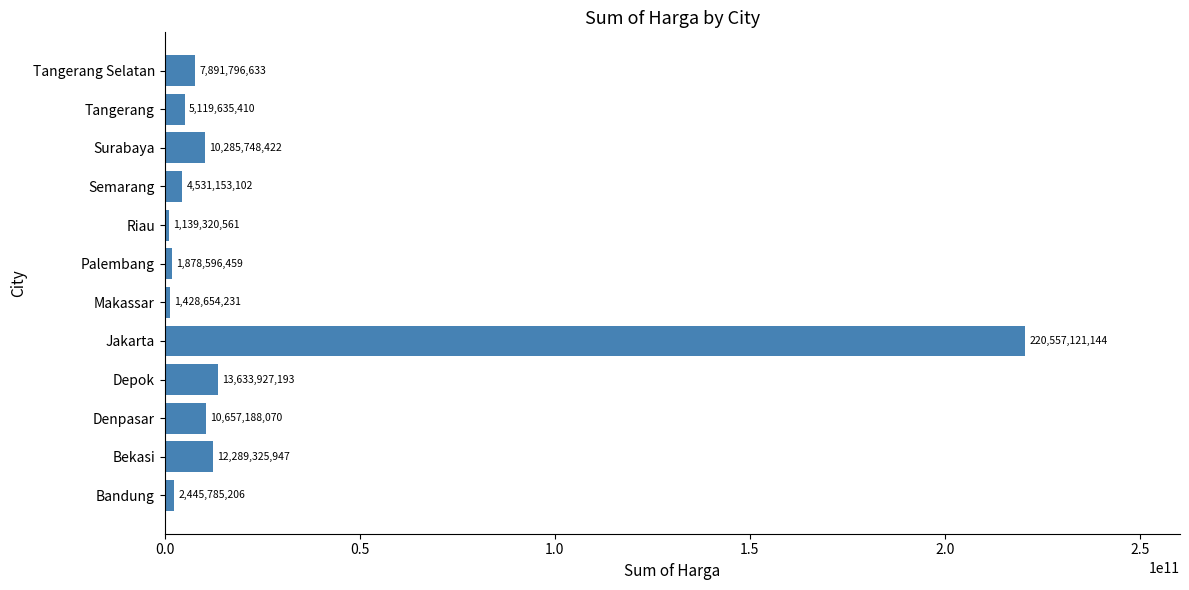

Rank the categories by value from highest to lowest.

Jakarta, Depok, Bekasi, Denpasar, Surabaya, Tangerang Selatan, Tangerang, Semarang, Bandung, Palembang, Makassar, Riau